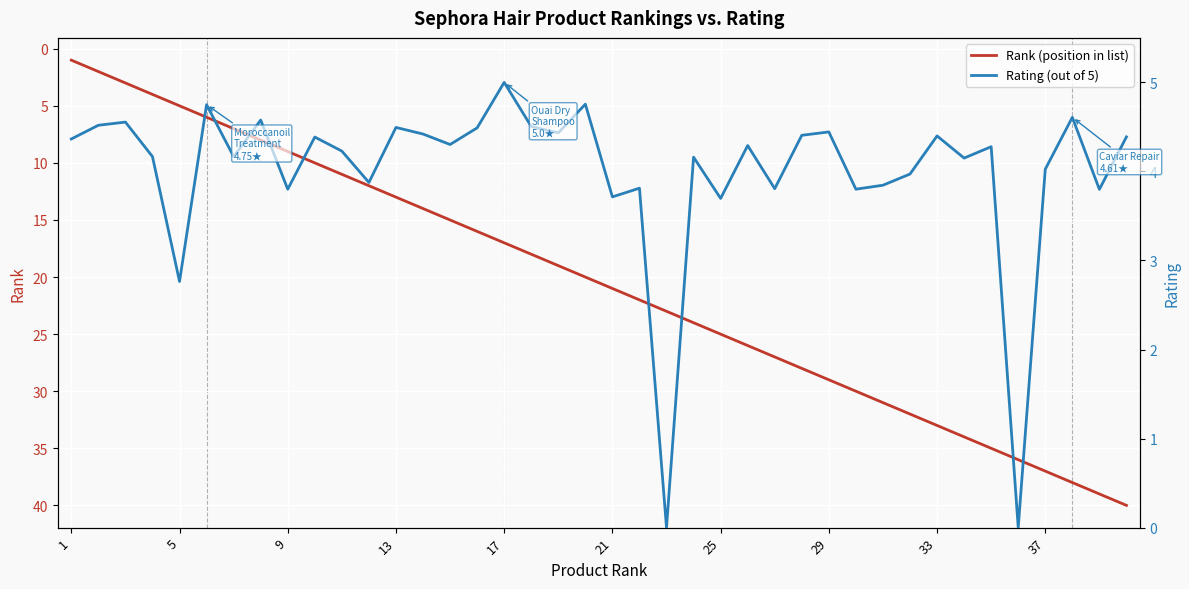

Reading left to right, what are all the values shown in this chart?

Rank (position in list): 1.0	2.0	3.0	4.0	5.0	6.0	7.0	8.0	9.0	10.0	11.0	12.0	13.0	14.0	15.0	16.0	17.0	18.0	19.0	20.0	21.0	22.0	23.0	24.0	25.0	26.0	27.0	28.0	29.0	30.0	31.0	32.0	33.0	34.0	35.0	36.0	37.0	38.0	39.0	40.0
Rating (out of 5): 4.4	4.5	4.6	4.2	2.8	4.8	4.2	4.6	3.8	4.4	4.2	3.9	4.5	4.4	4.3	4.5	5.0	4.5	4.4	4.8	3.7	3.8	0.0	4.2	3.7	4.3	3.8	4.4	4.4	3.8	3.8	4.0	4.4	4.2	4.3	0.0	4.0	4.6	3.8	4.4